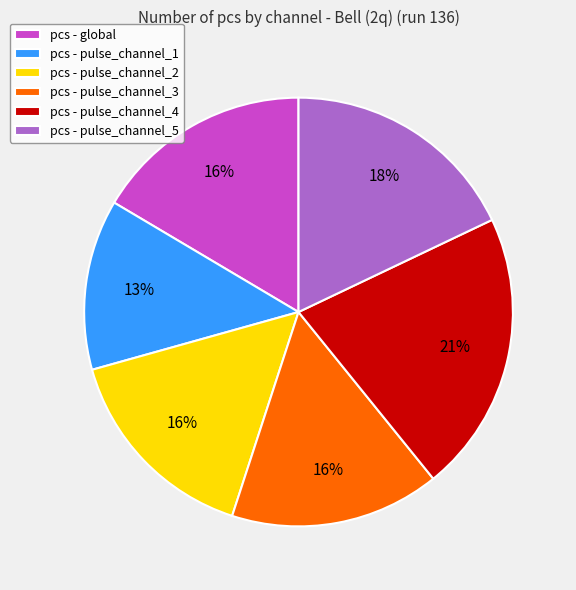

Which slice is the largest?

pcs - pulse_channel_4